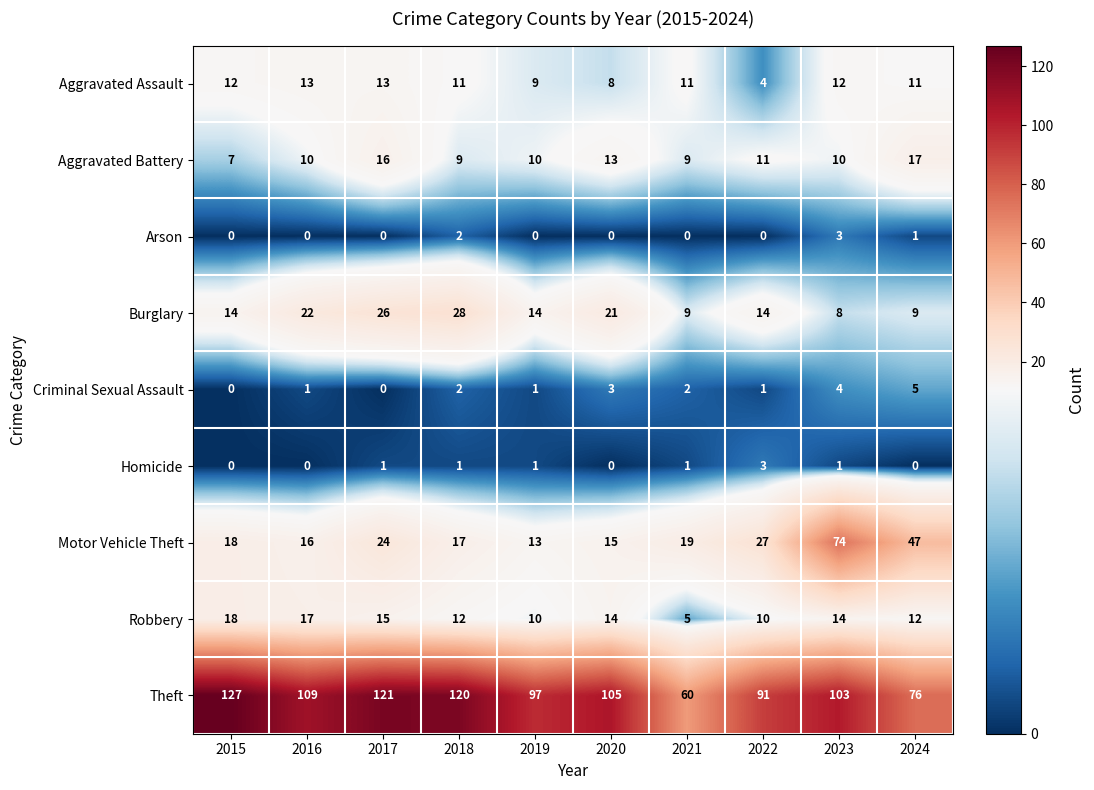

What is the total value across all series at 2016?

188